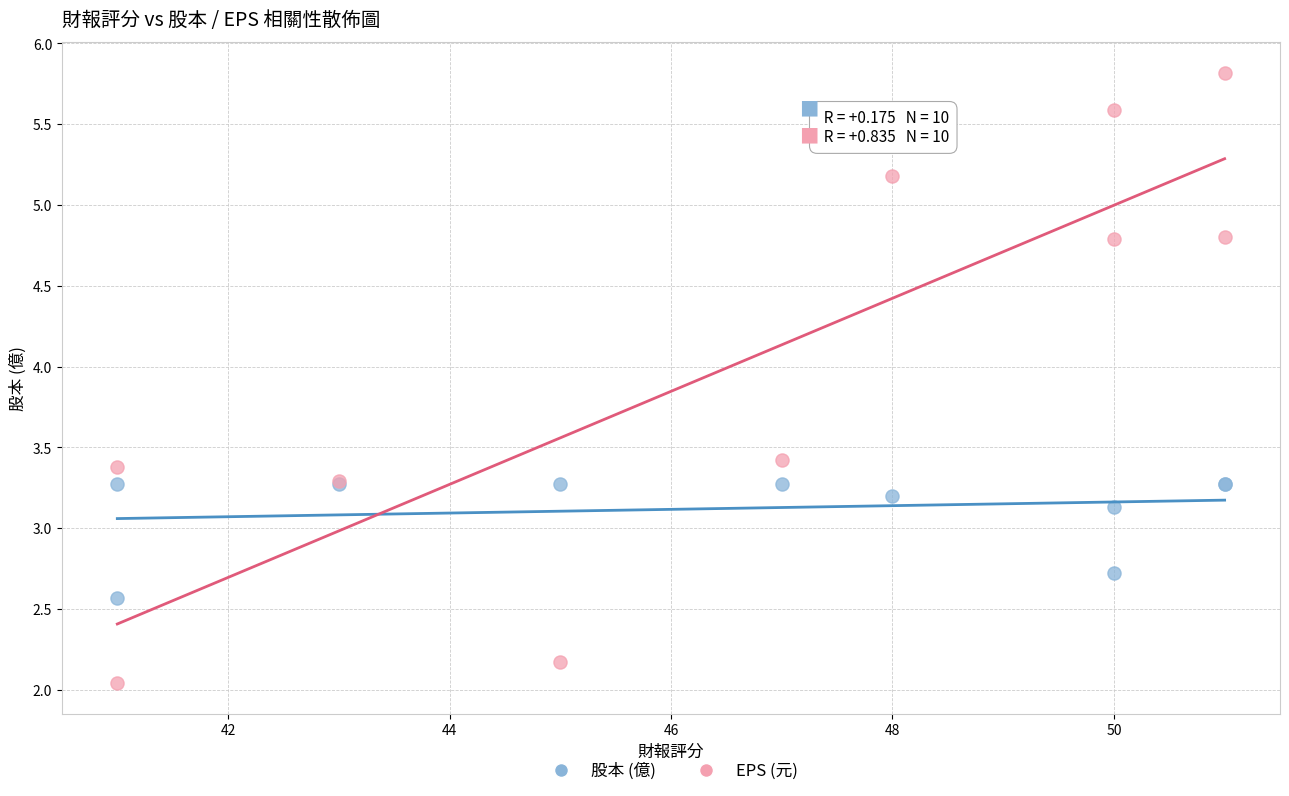

Across all series, what Y value is closest to 3?

3.1